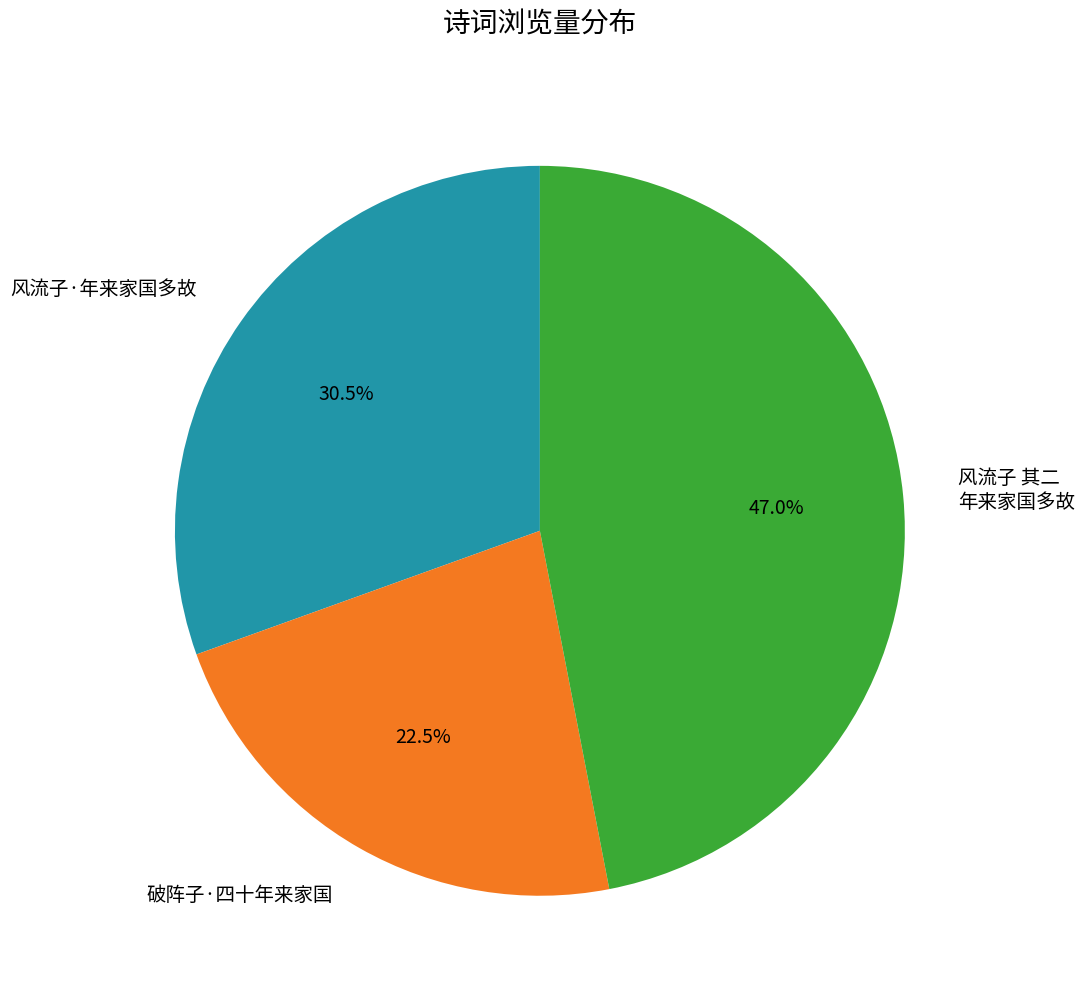

What percentage is NOT represented by 破阵子·四十年来家国?

77.5%